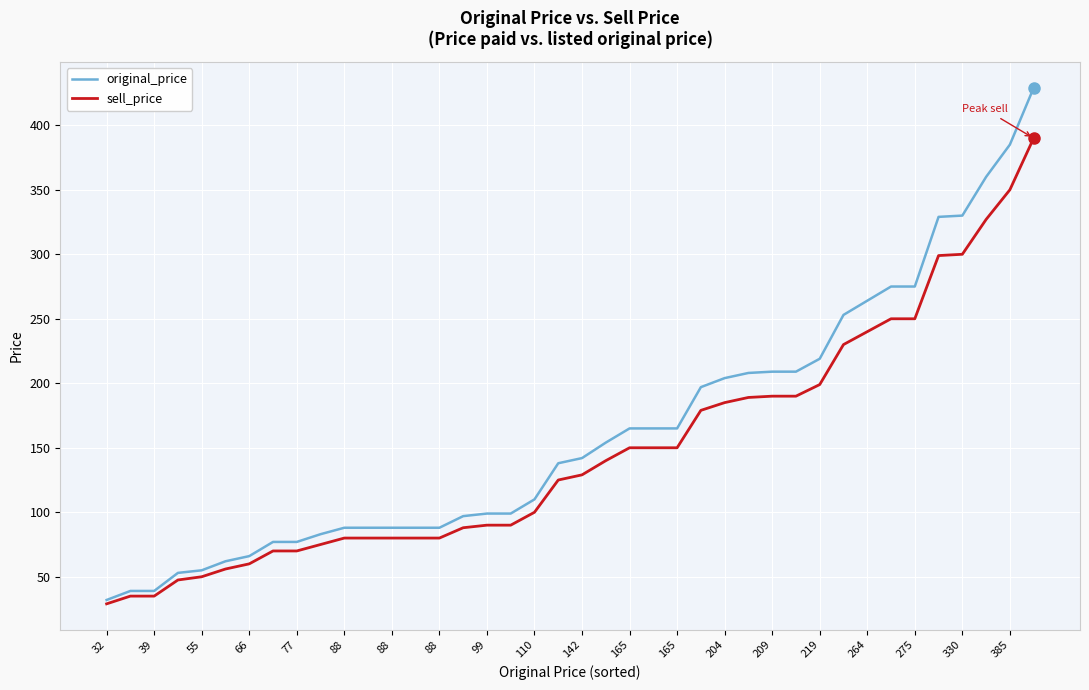

What are all the series names shown in the legend?

original_price, sell_price